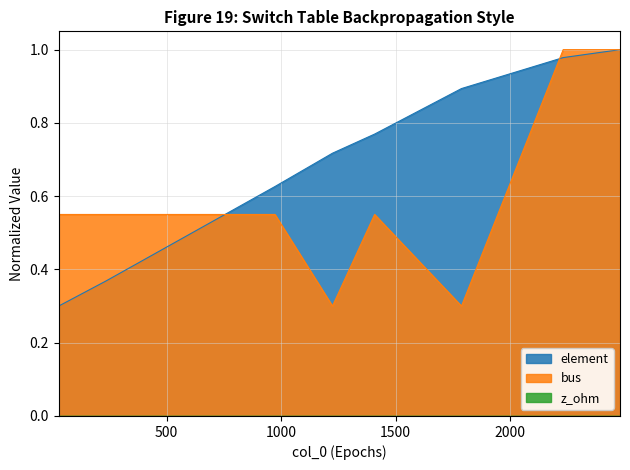

Is it true that element equals 0.8 at 1408?

True